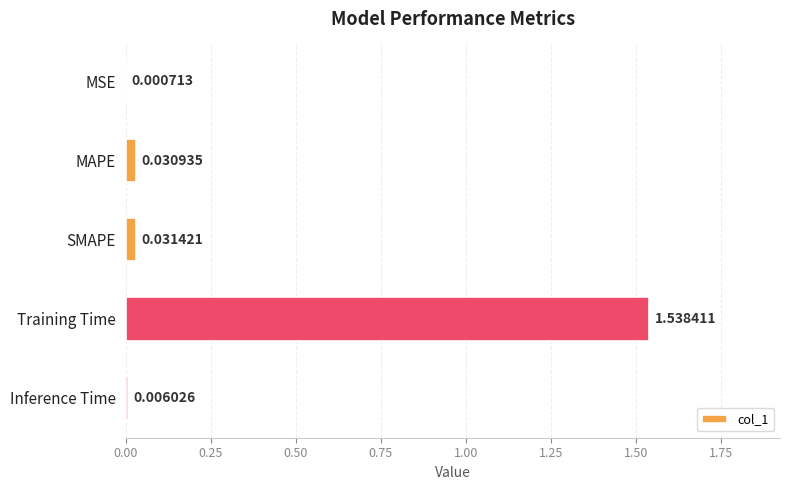

Where is the data nearest to the value 0?

MSE